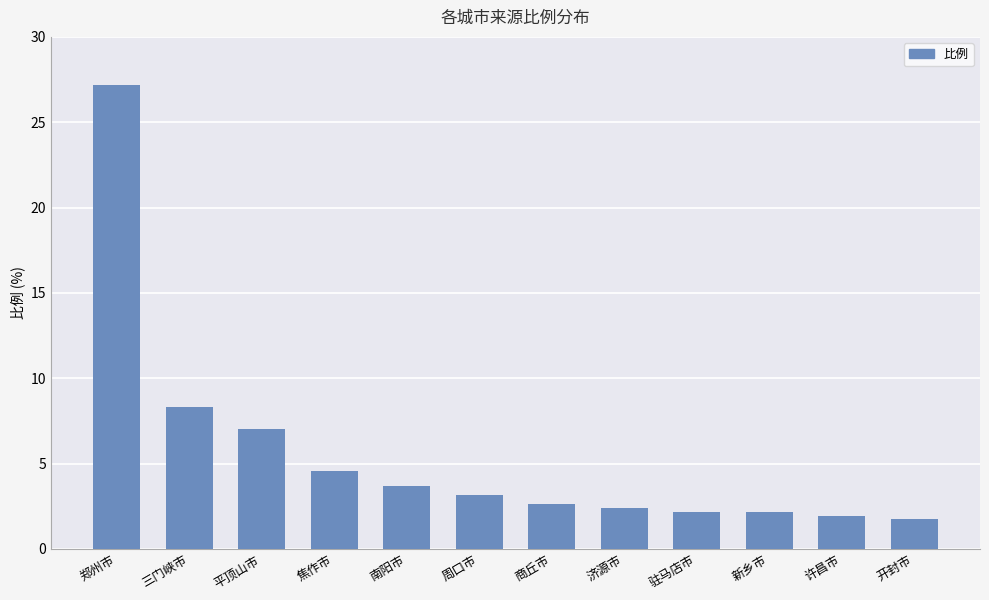

Where does the data first go above 3?

郑州市